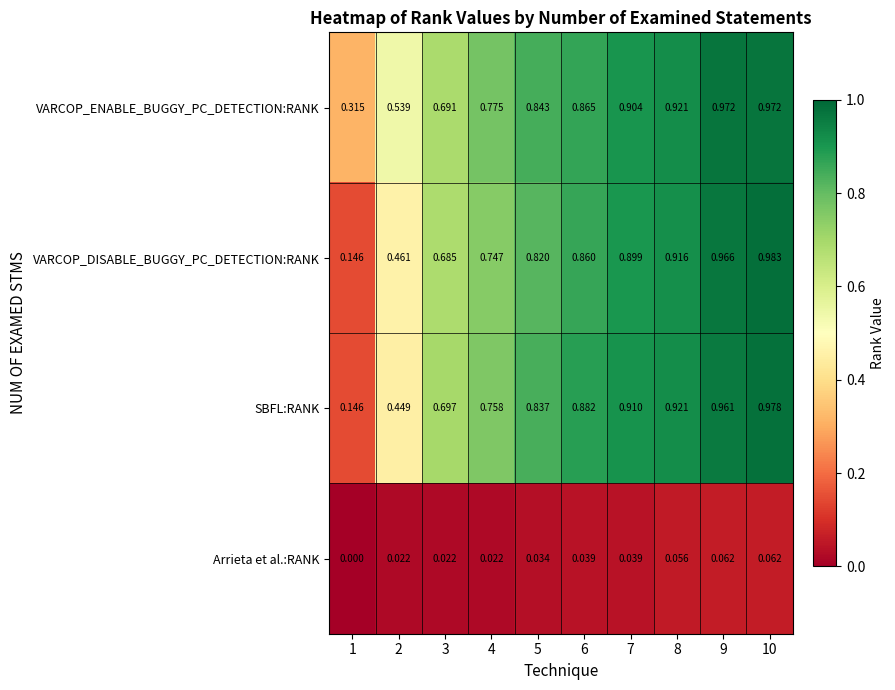

Which series has the widest spread of values?

VARCOP_DISABLE_BUGGY_PC_DETECTION:RANK